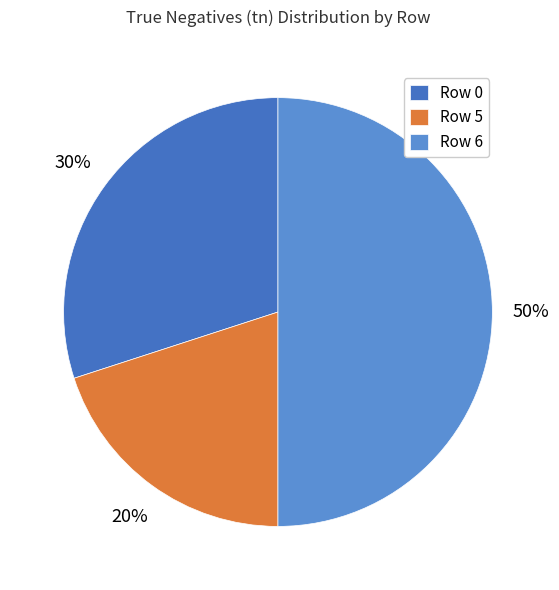

Is the sum of Row 6 and Row 5 greater than half?

Yes